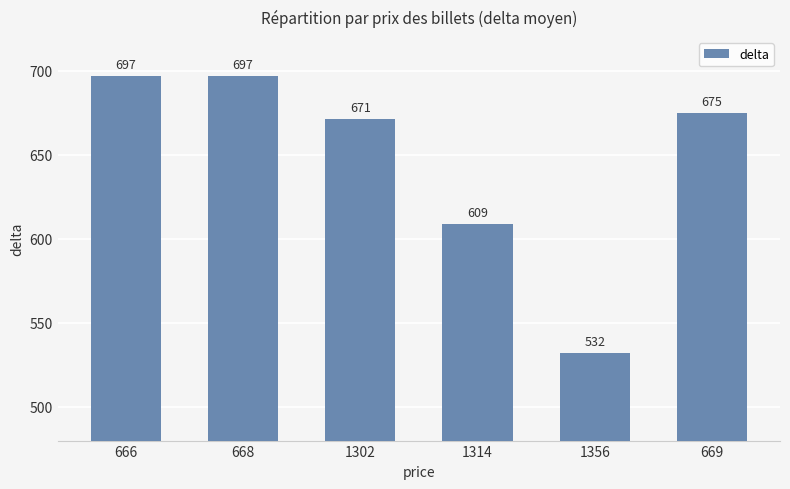

How many bars are there in total?

6